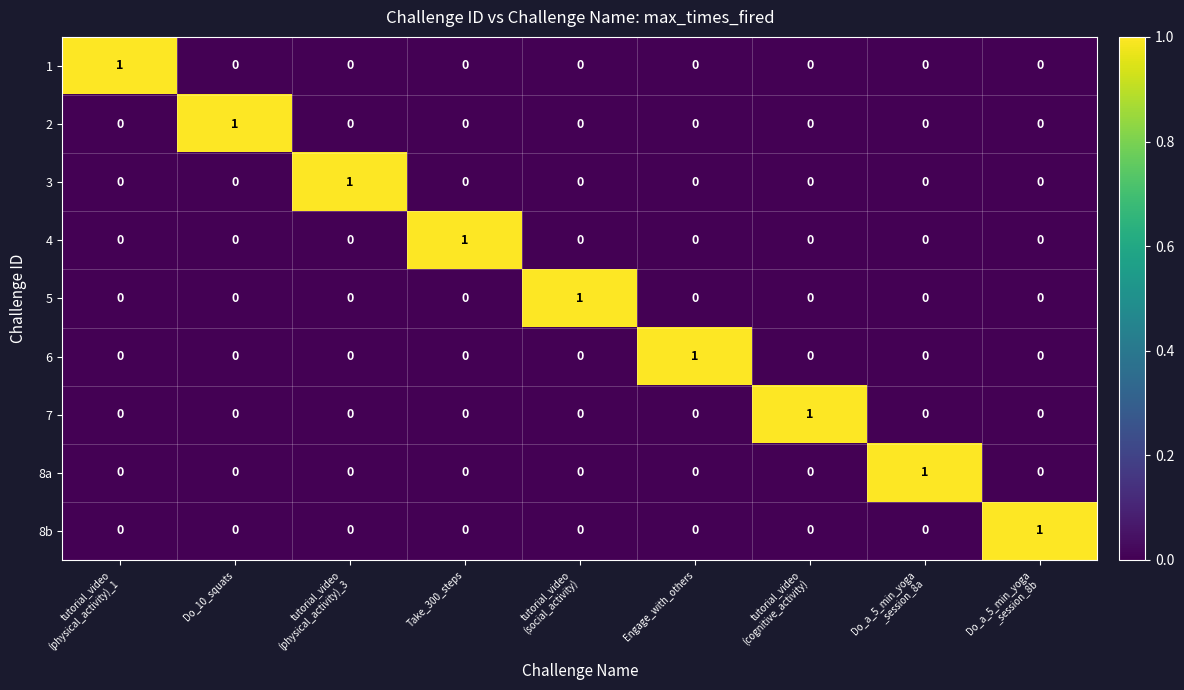

Is it true that 4 equals 1 at Take_300_steps?

True